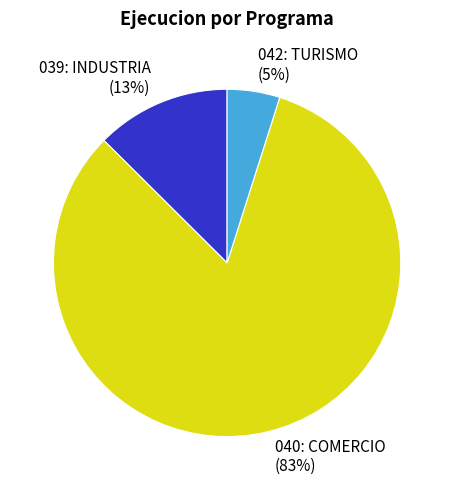

To the nearest percent, what percentage of the pie is 039: INDUSTRIA?

13%